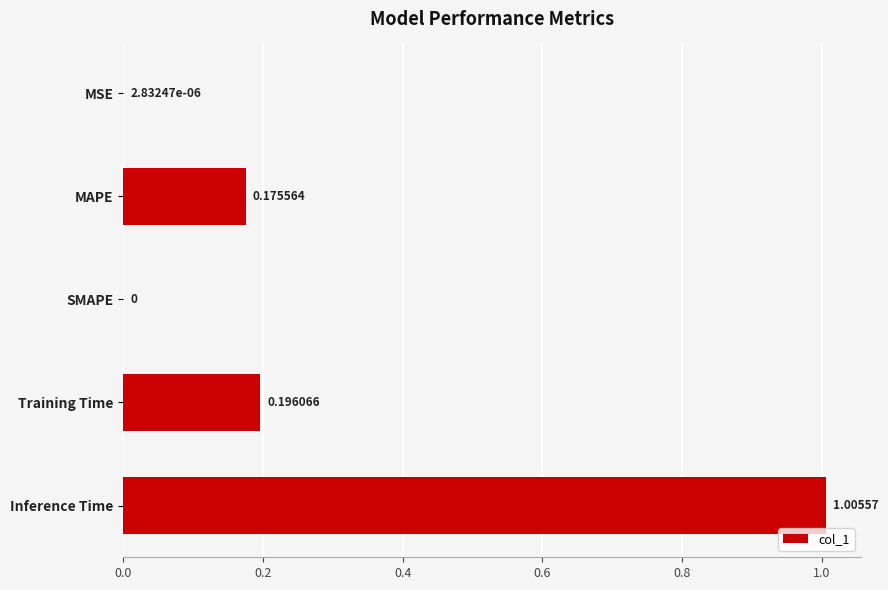

Which has a higher value, Training Time or MAPE?

Training Time